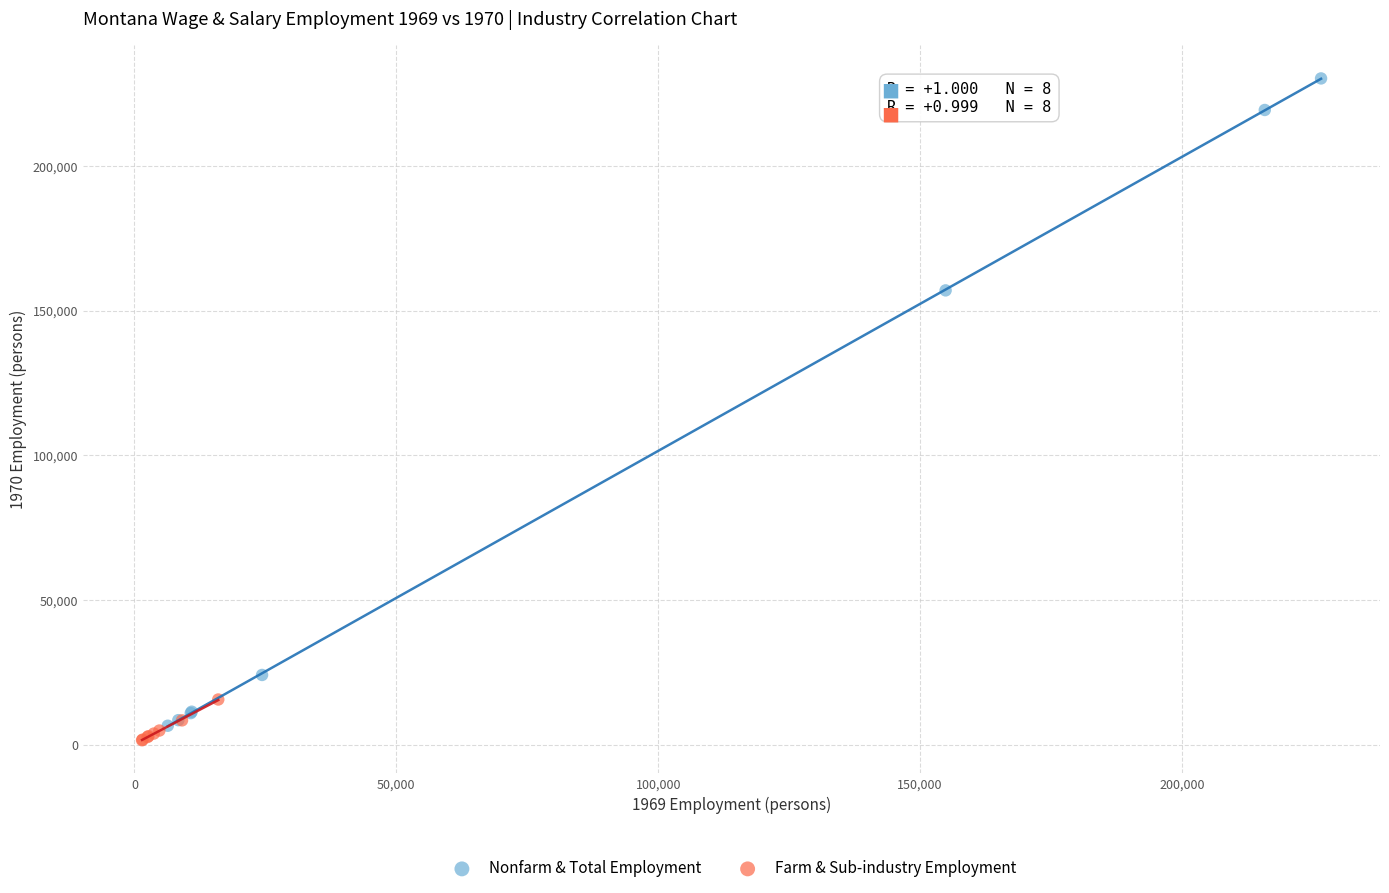

Which series reaches the minimum Y coordinate?

Farm & Sub-industry Employment